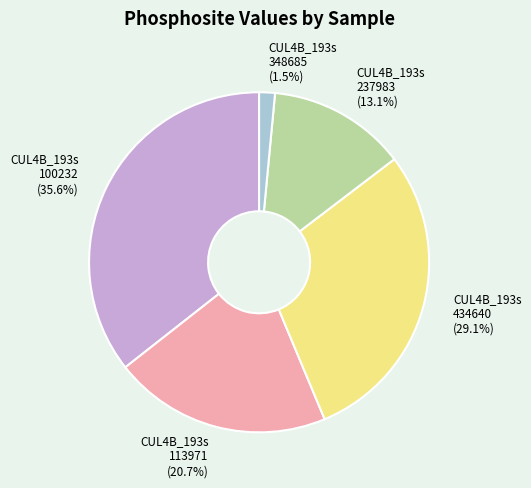

Is there any slice that represents more than half of the pie?

No